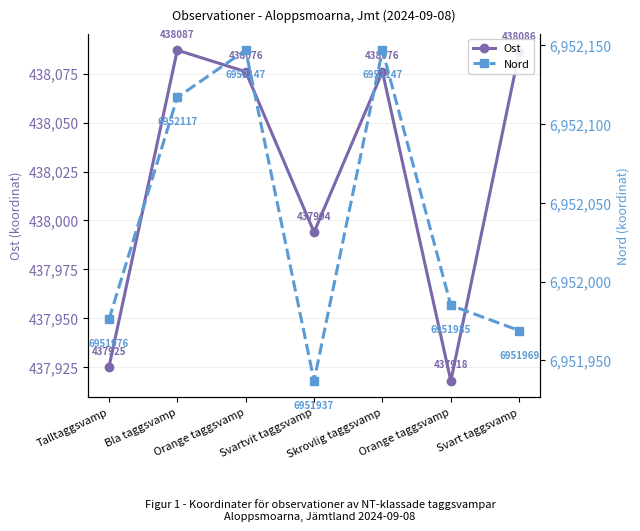

How many values in the Ost series are below 438076?

3